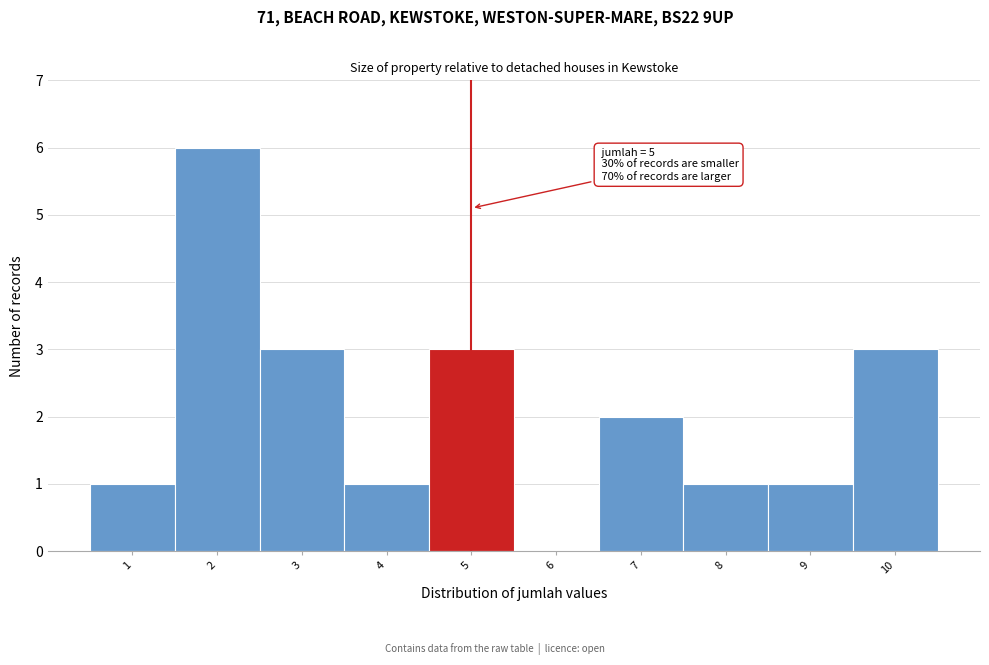

Over which range of the x-axis is the bar tallest?

1.5 to 2.5